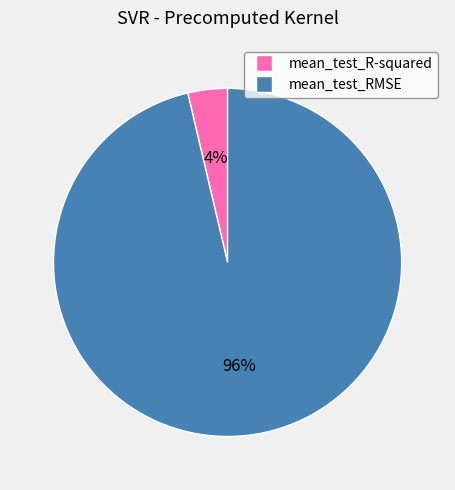

Is it true that mean_test_RMSE is 96% of the pie?

True